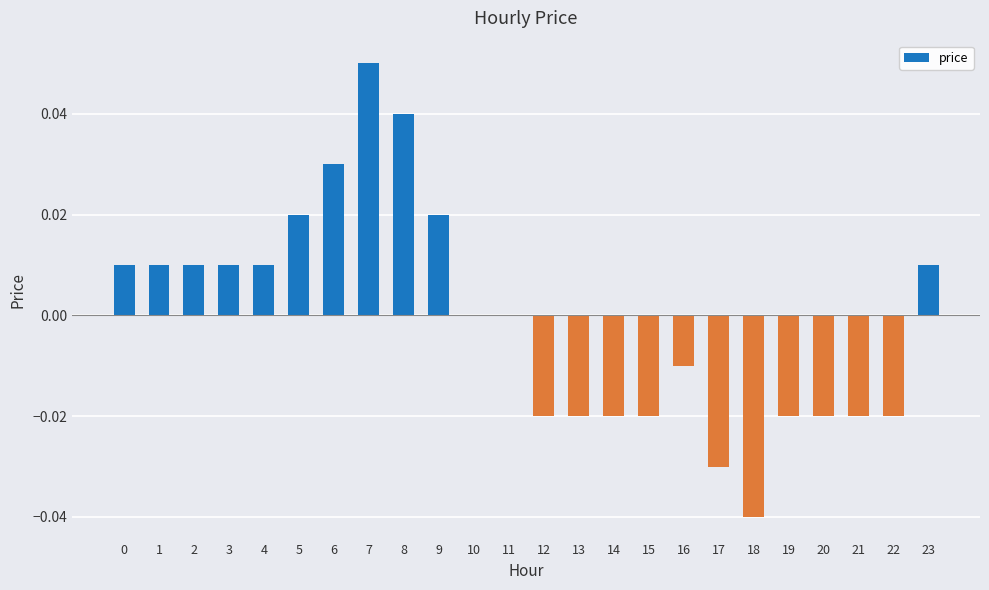

The value at 10 is 0.0. True or false?

True